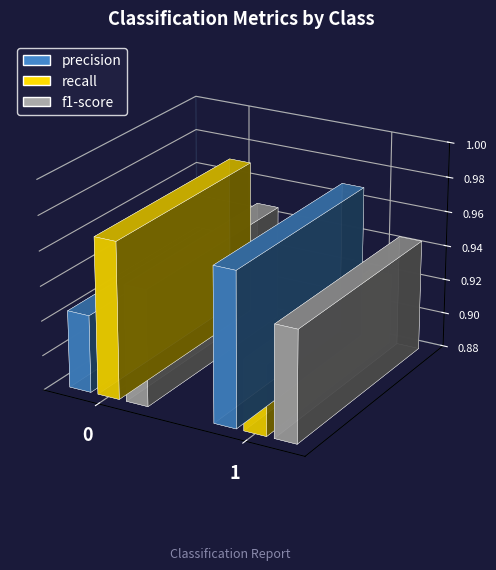

How many bars are there in total?

6